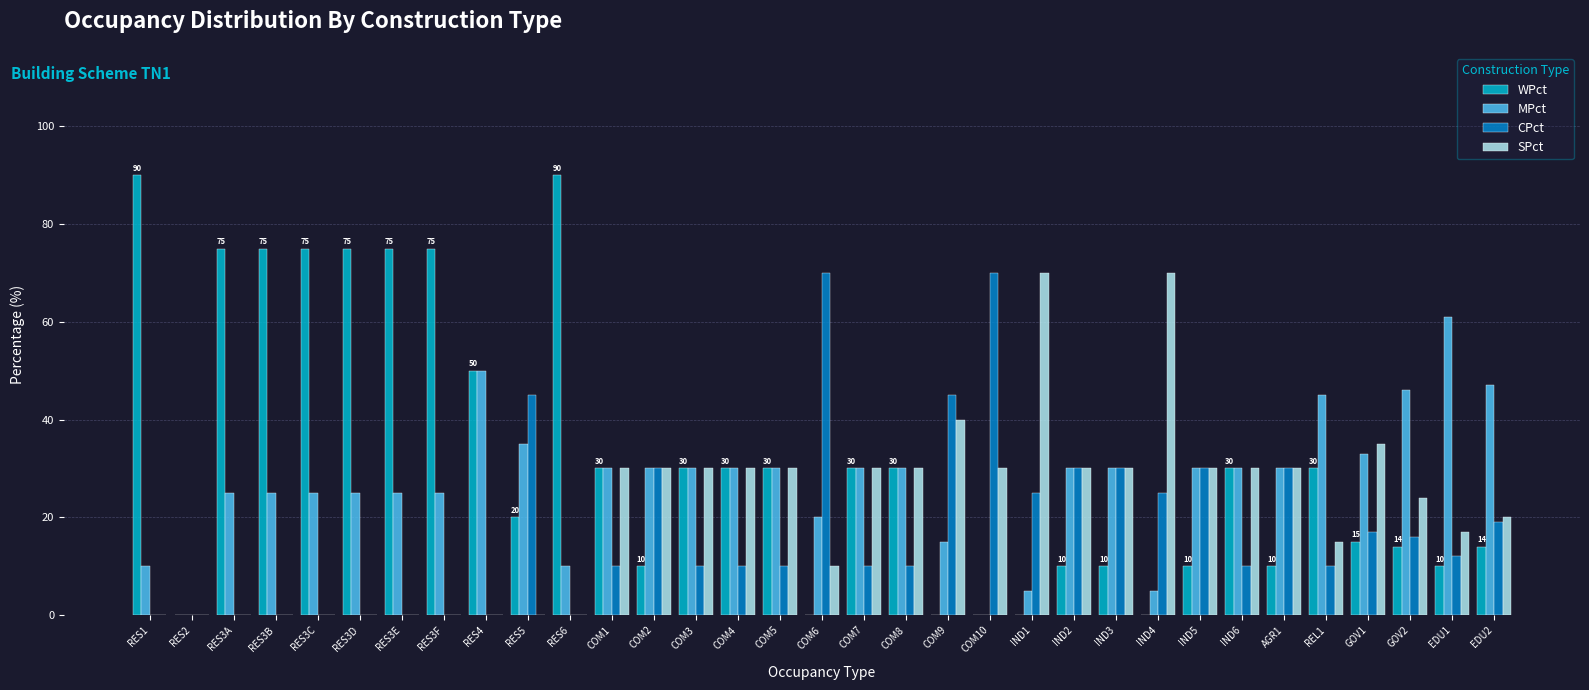

Between COM2 and IND1, which series saw the biggest shift?

SPct